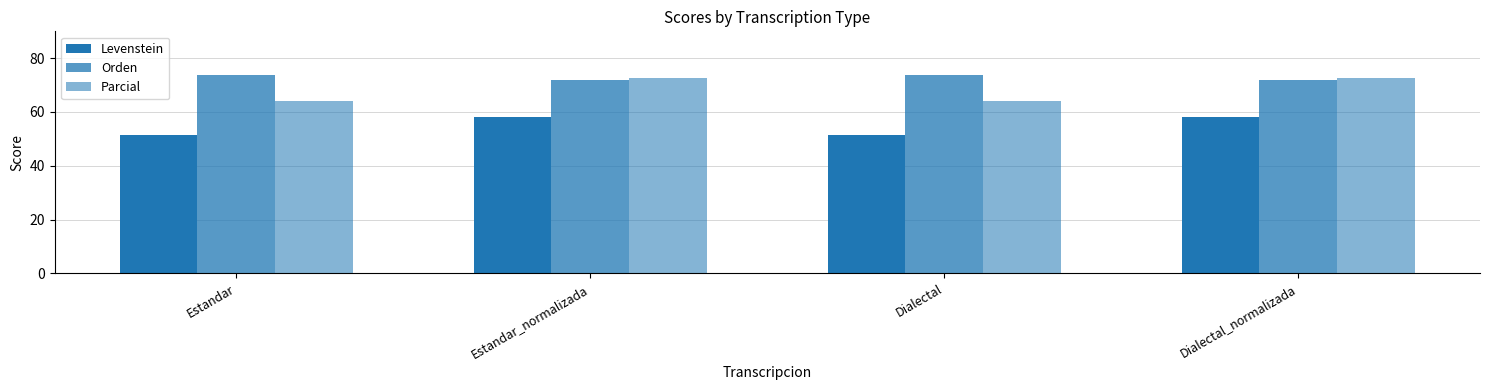

At Dialectal, list the series in order from smallest to largest.

Levenstein, Parcial, Orden